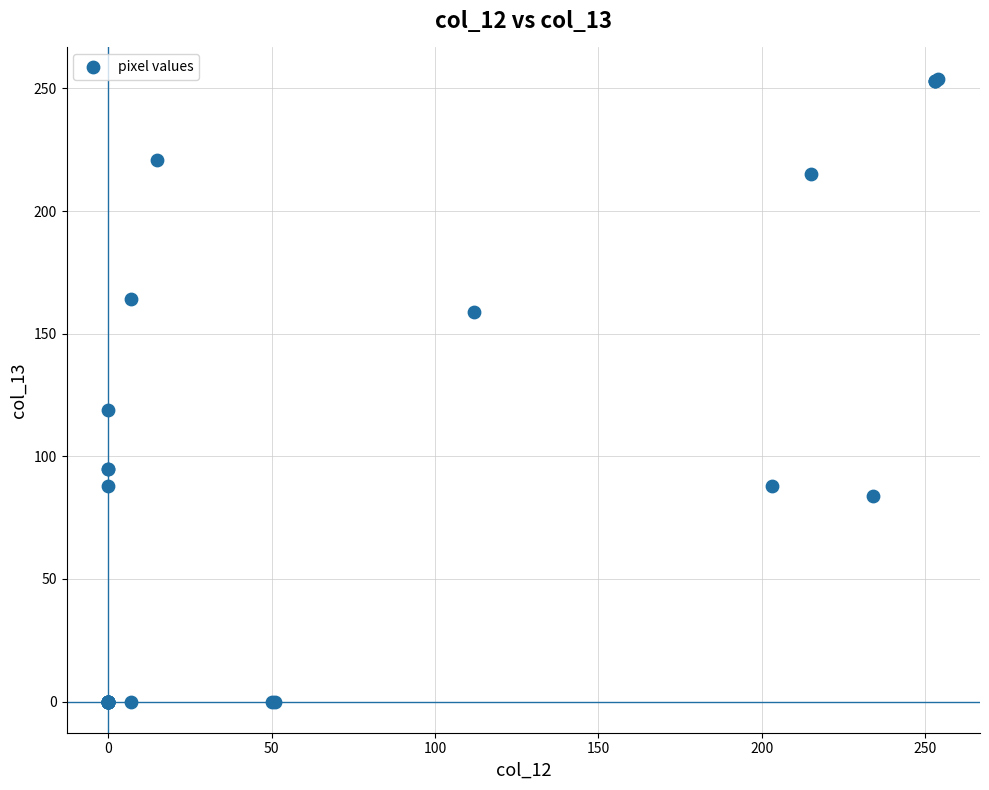

What Y value in the scatter plot is closest to 127?

119